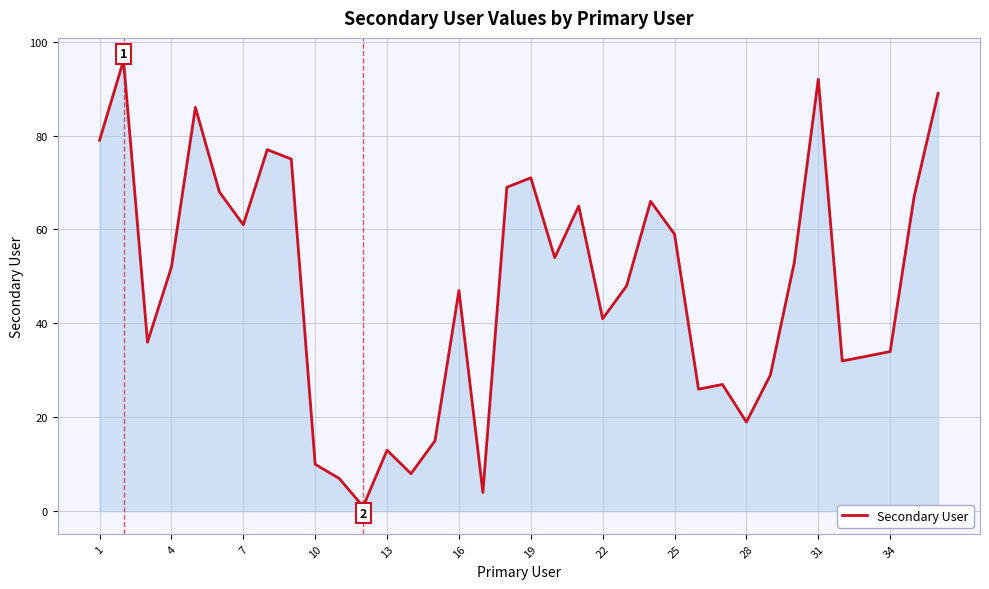

What is the difference between the maximum and minimum values?

95